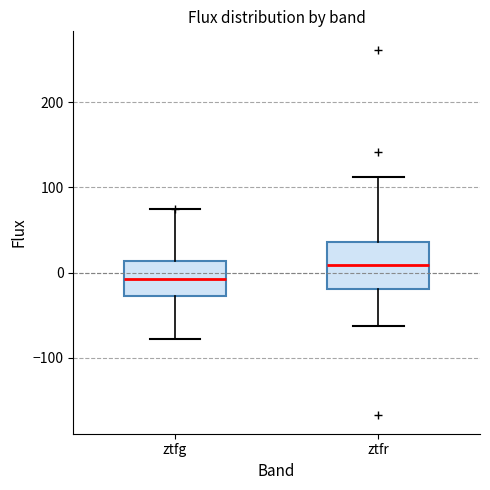

Reading left to right, read every box against the y-axis: the position of its median line, the range the box covers, and the ends of its whiskers. The values are not printed on the chart, so give them approximately, as read against the axis.

ztfg: median -10, box -30 to 10, whiskers -80 to 70
ztfr: median 10, box -20 to 40, whiskers -60 to 110